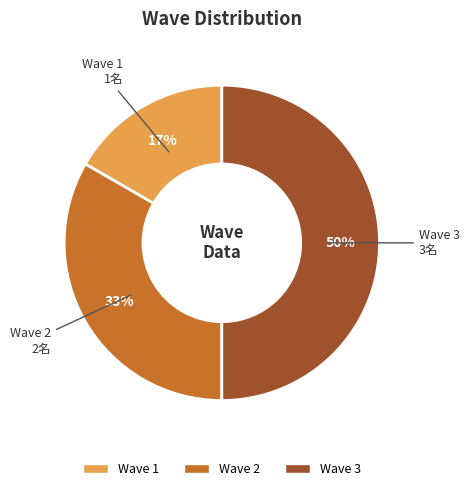

What percentage is the Wave 3 slice, to the nearest percent?

50%